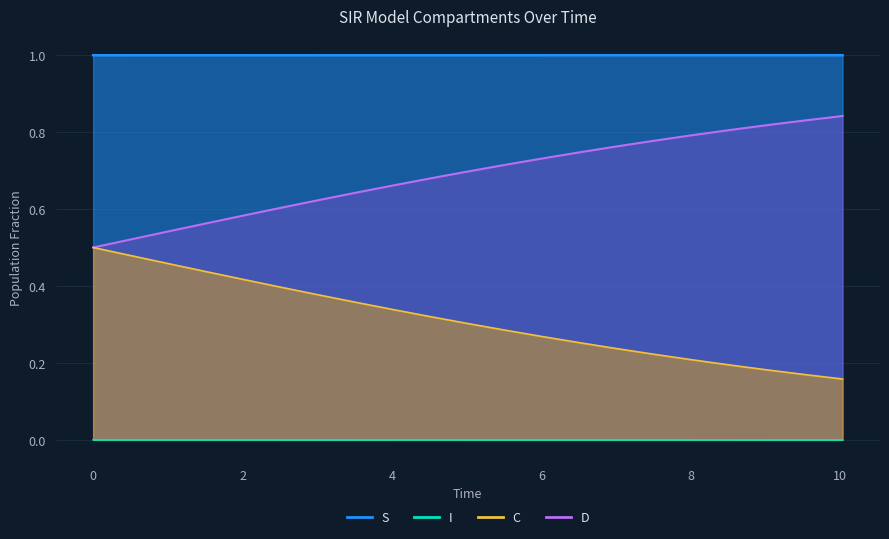

What are all the series names shown in the legend?

S, I, C, D